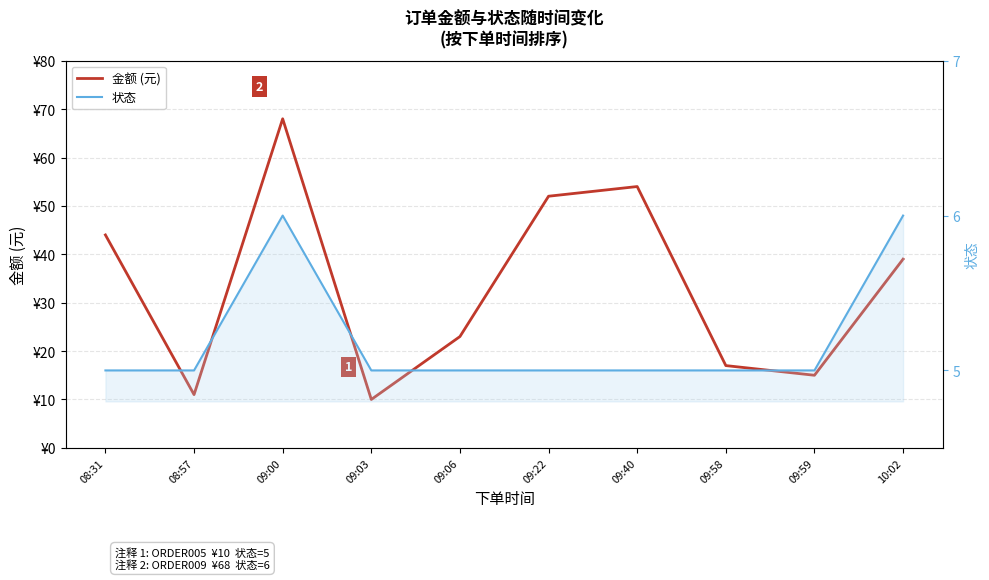

Which series changed the most between 09:00 and 09:22?

金额 (元)